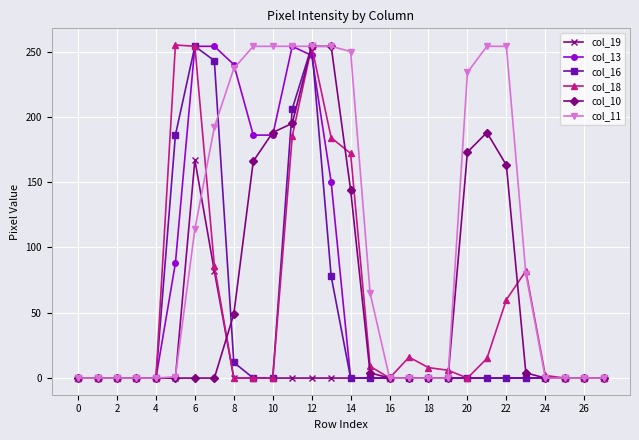

What is the greatest value displayed?

255